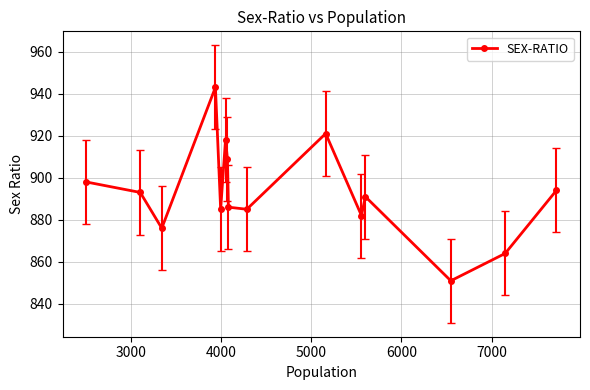

What is the difference between the maximum and minimum values?

92